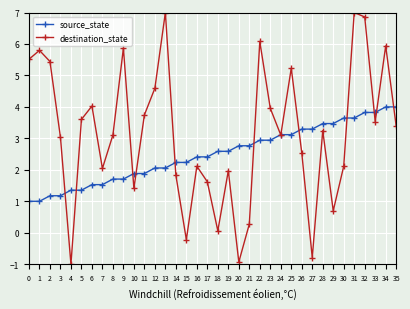

Which series has the largest range (max minus min)?

destination_state